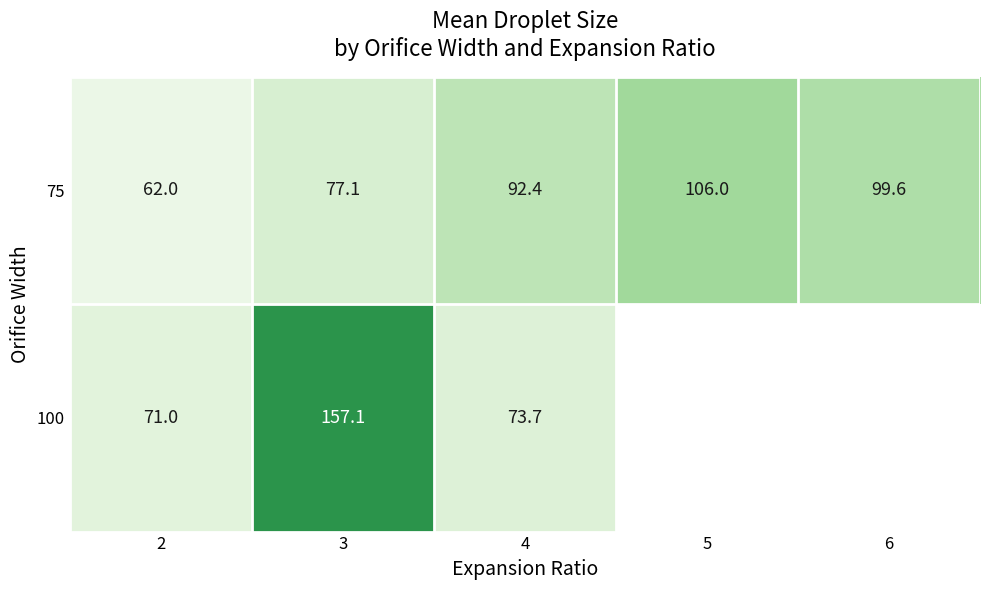

The 75 series shows 77.1 at 3. True or false?

True